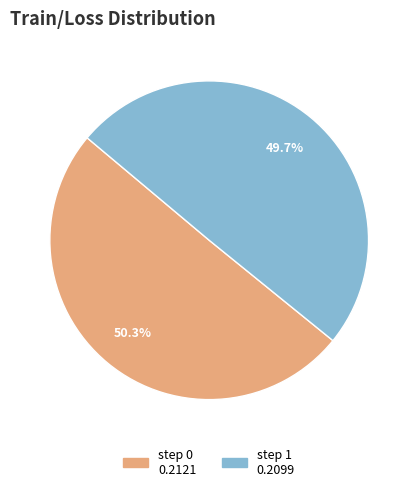

Does any single category account for the majority?

Yes